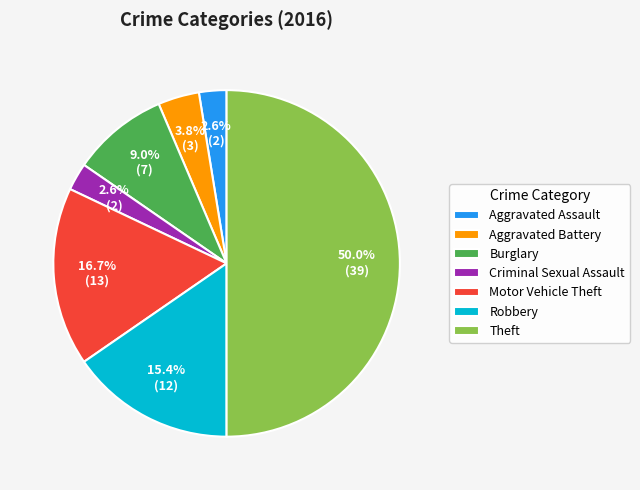

How many segments does this pie chart have?

7